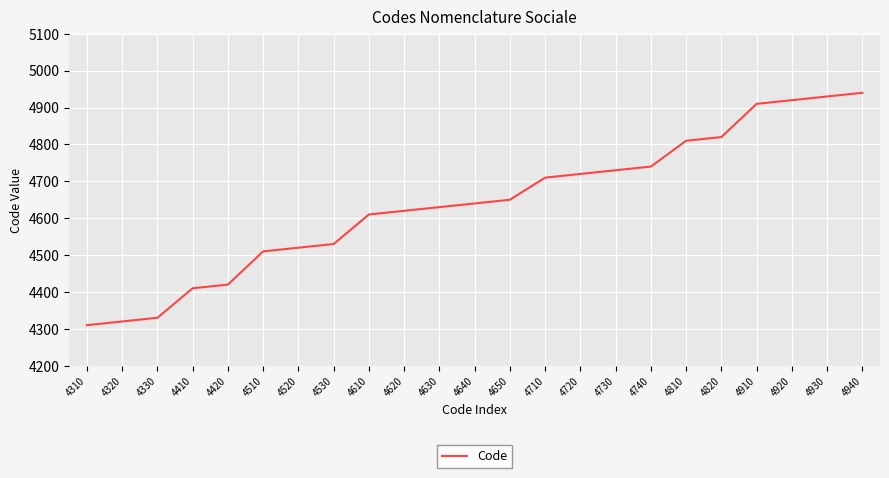

What is the ratio of the value at 4310 to the value at 4630?

0.9